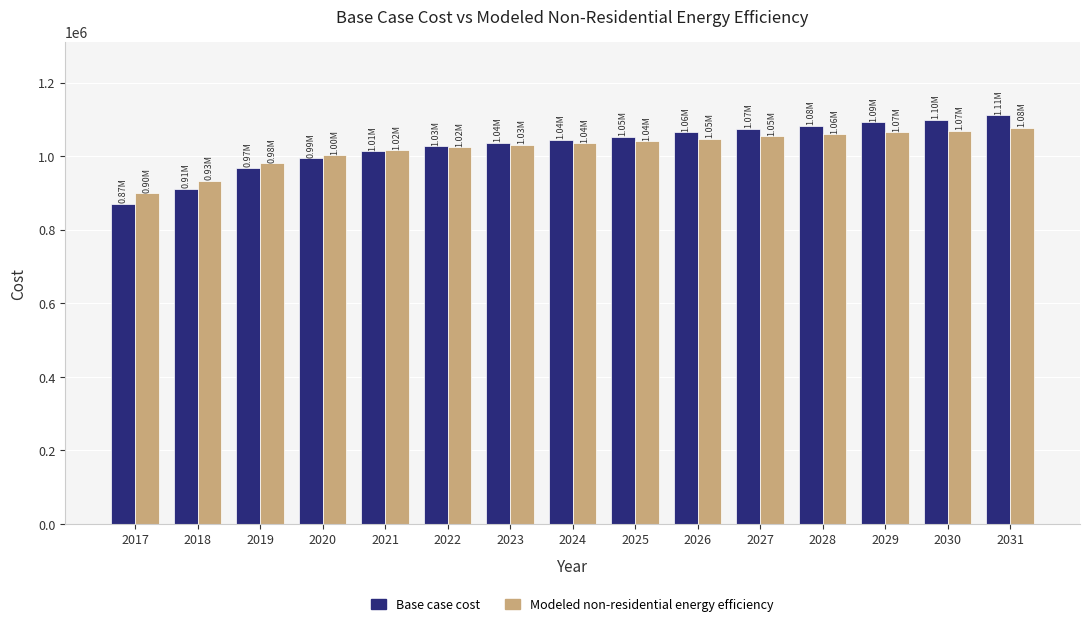

What is the highest value of the Modeled non-residential energy efficiency series?

1077112.8